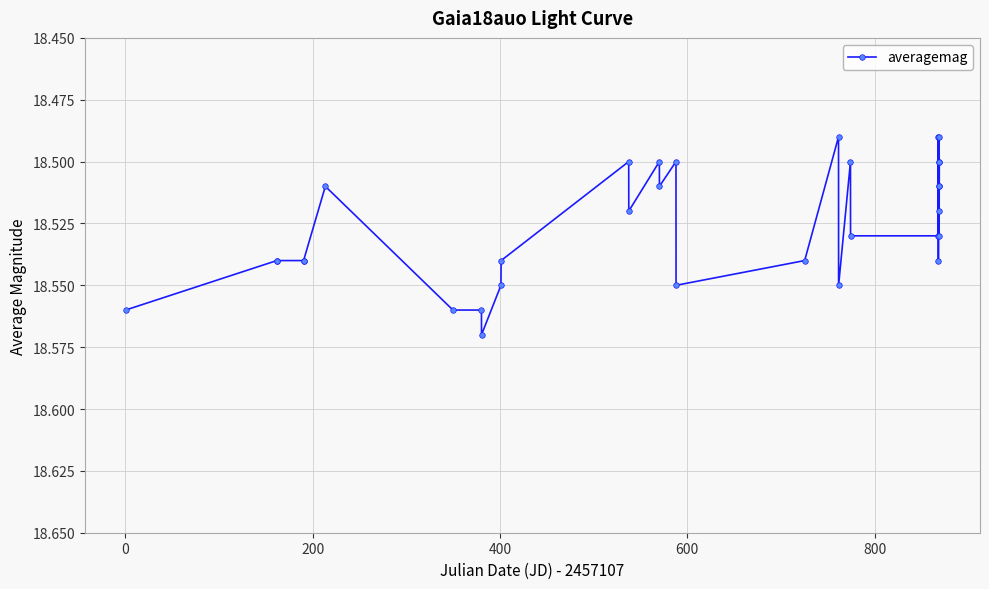

Count the values in the range 18 to 19.

32